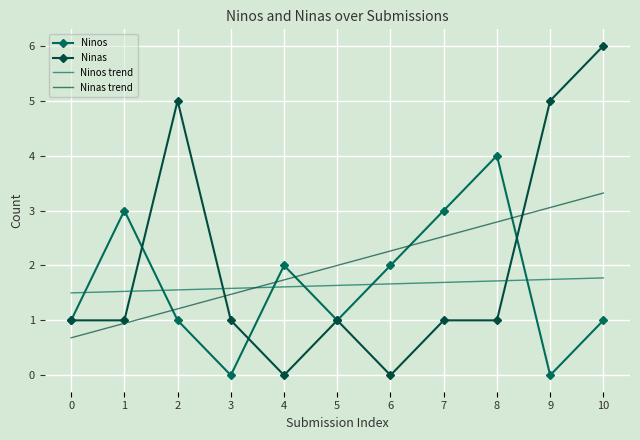

What is the total value across all series at 9?

9.8